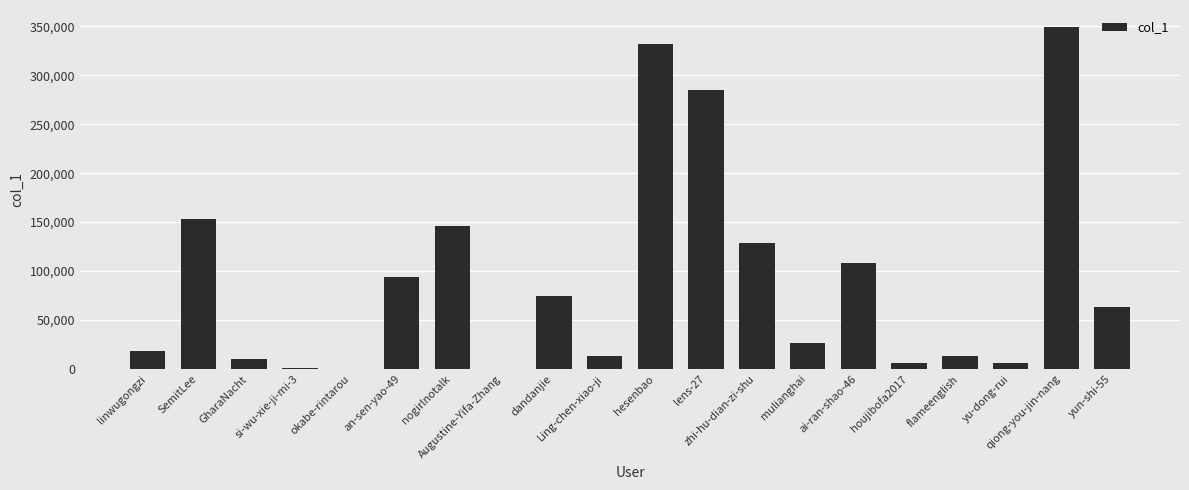

What is the greatest value displayed?

349137